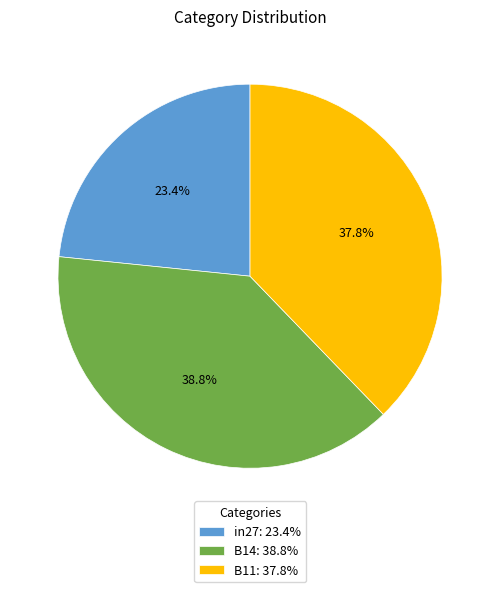

The B11 slice represents 44% of the pie. True or false?

False